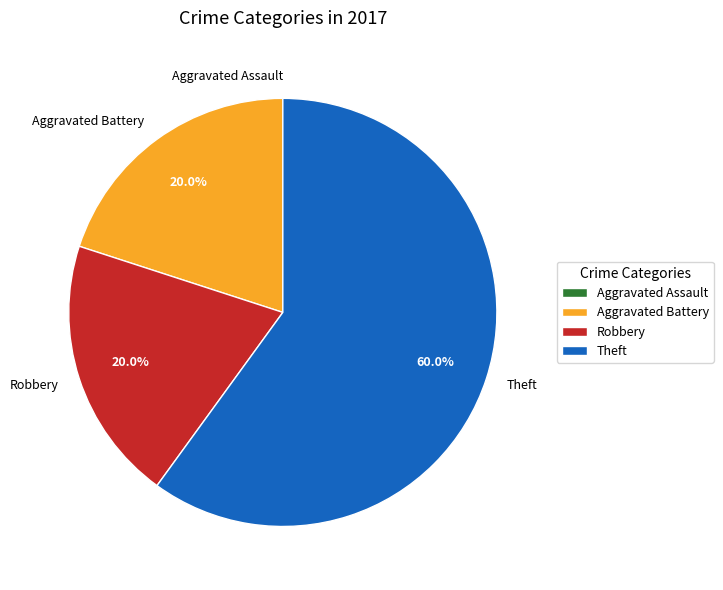

What percentage is NOT represented by Theft?

40.0%